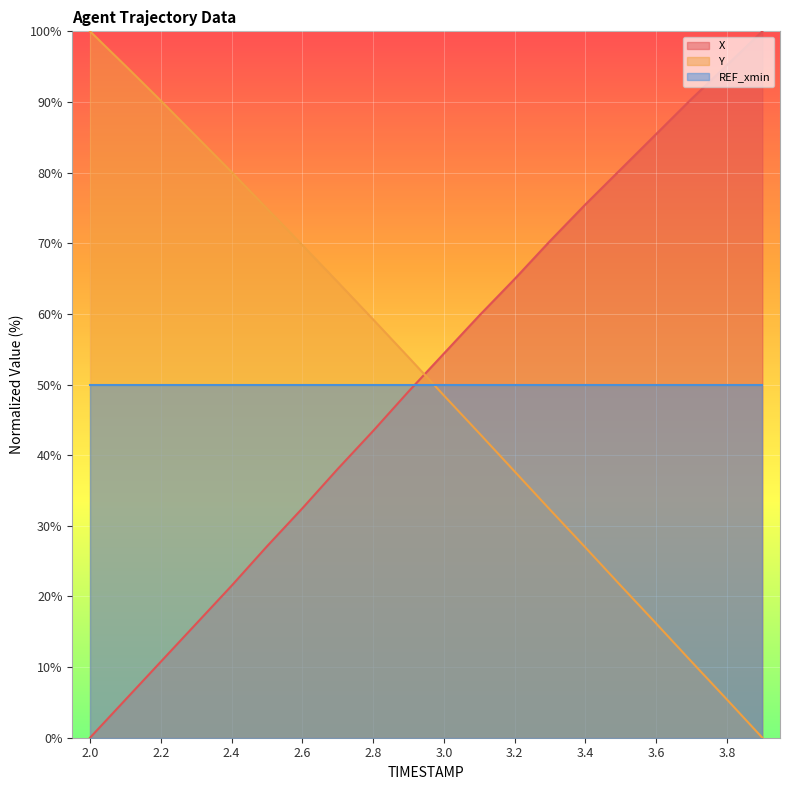

What is the average value of the Y series?

50.8